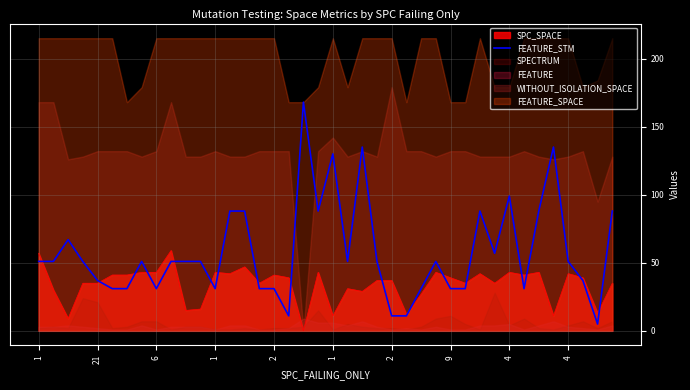

Approximately how many times larger is the value at 2 compared to 21?

0.3